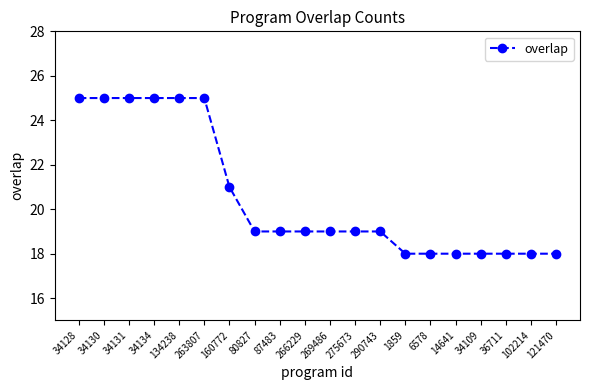

How many series are shown in this chart?

1